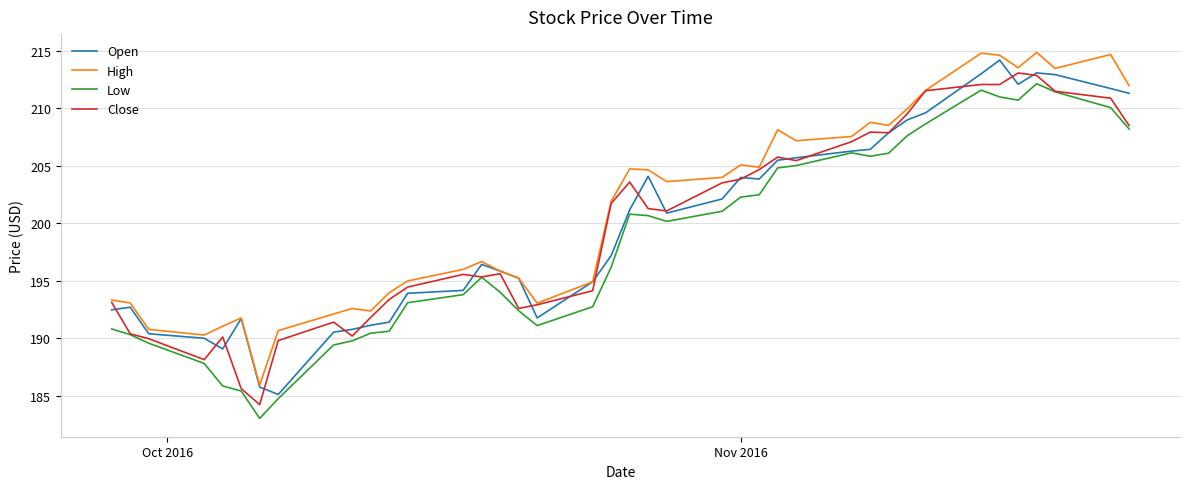

Which series has the largest total across all categories?

High